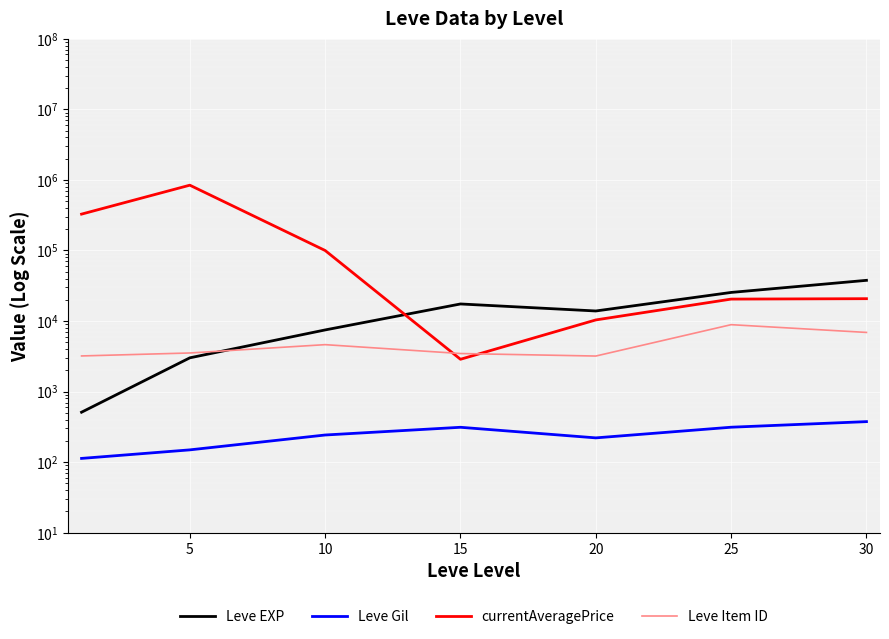

Does the chart display data point markers on the line(s)?

No